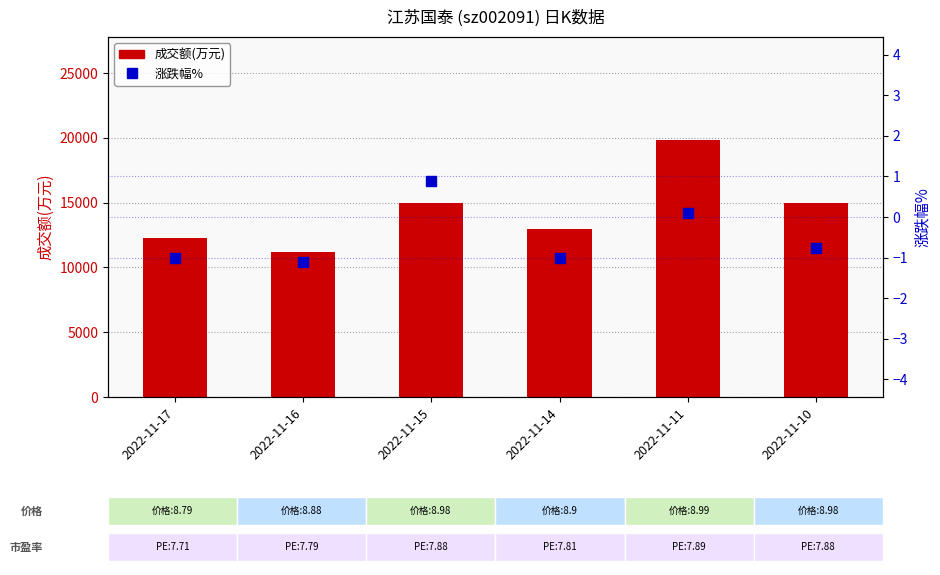

Is the value of 成交额(万元) at 2022-11-16 greater than the value of 涨跌幅% at 2022-11-16?

Yes